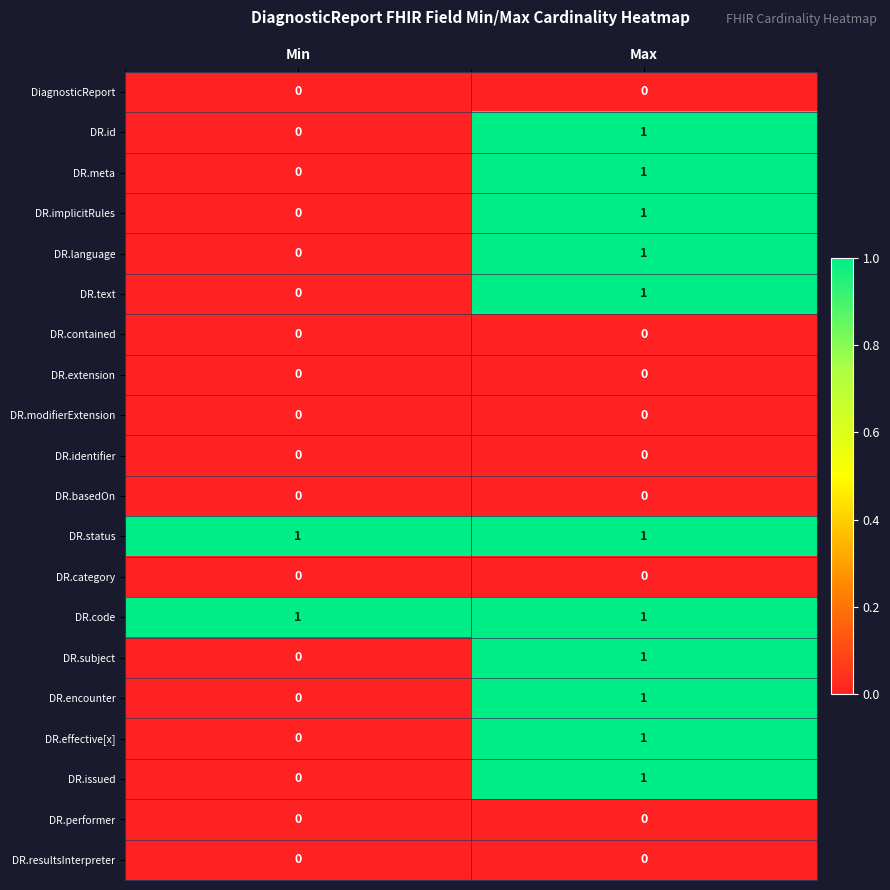

List the labels in order of DR.implicitRules value, largest first.

Max, Min